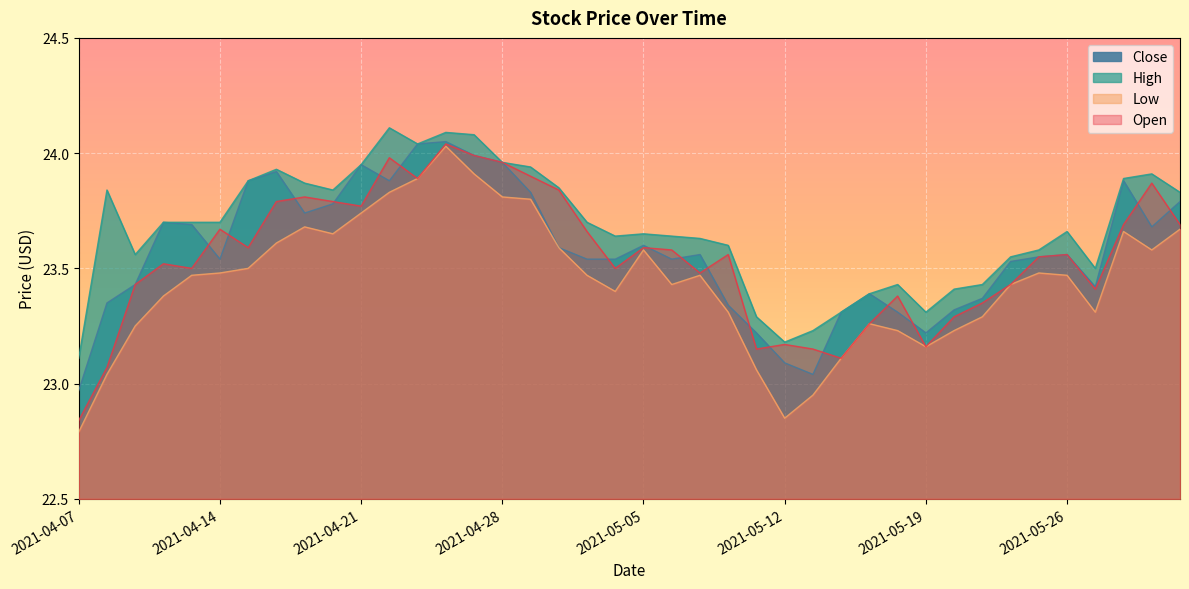

The Low series shows 23.7 at 2021-05-28. True or false?

True